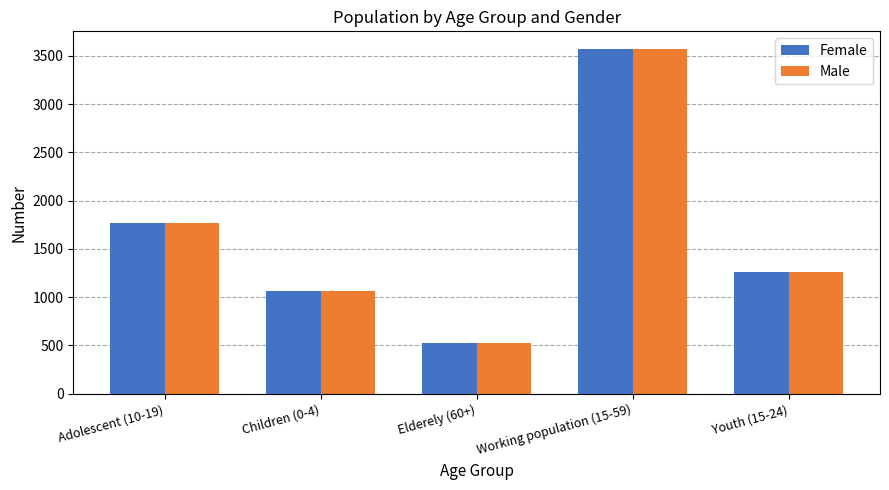

Is it true that Male equals 2067 at Working population (15-59)?

False